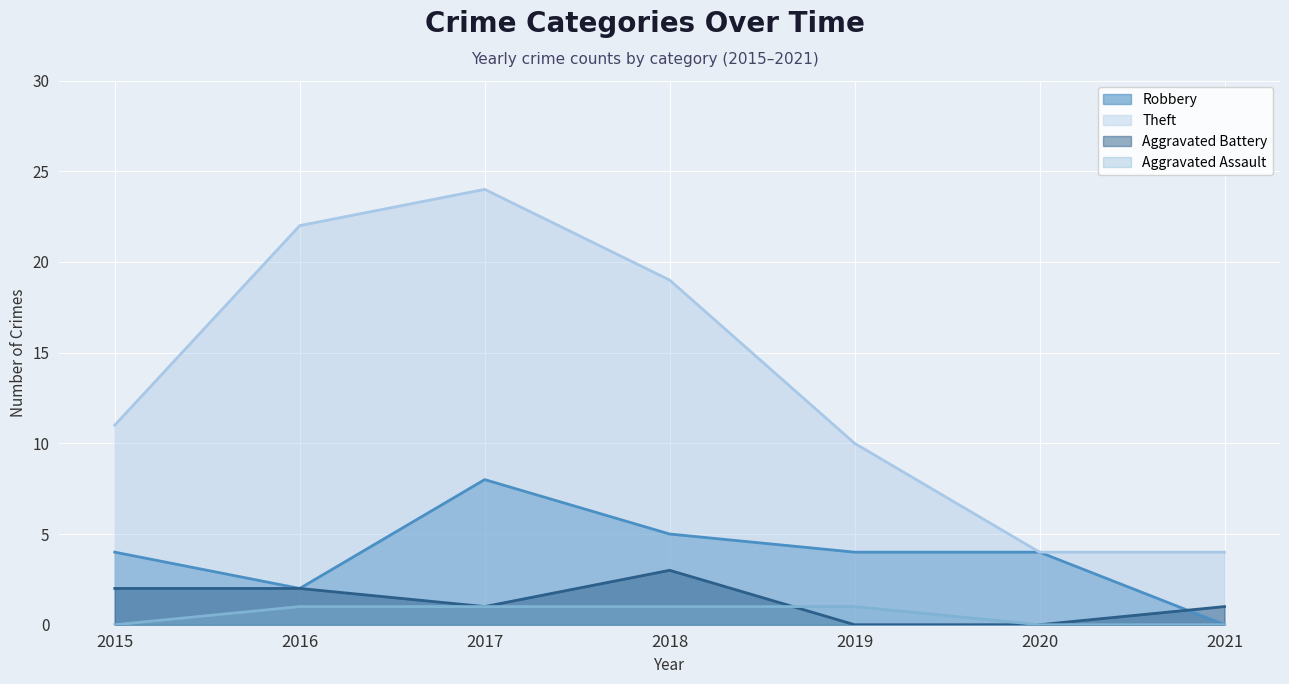

Is the value of Aggravated Battery at 2017 greater than the value of Aggravated Assault at 2020?

Yes